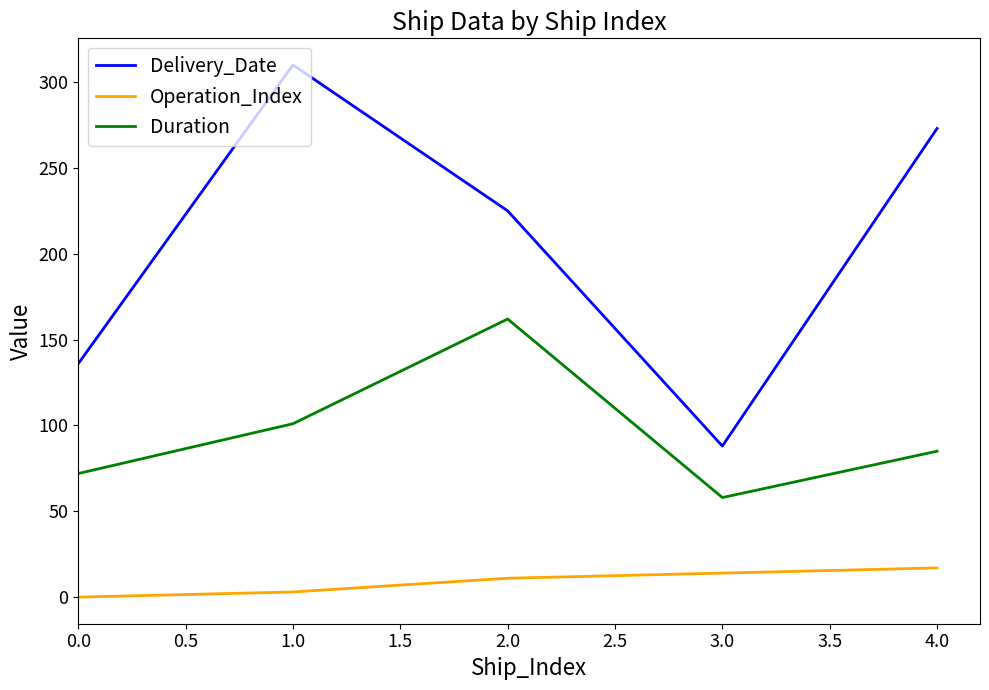

What is the sum of the Operation_Index values at 1.0 and 0.0?

3